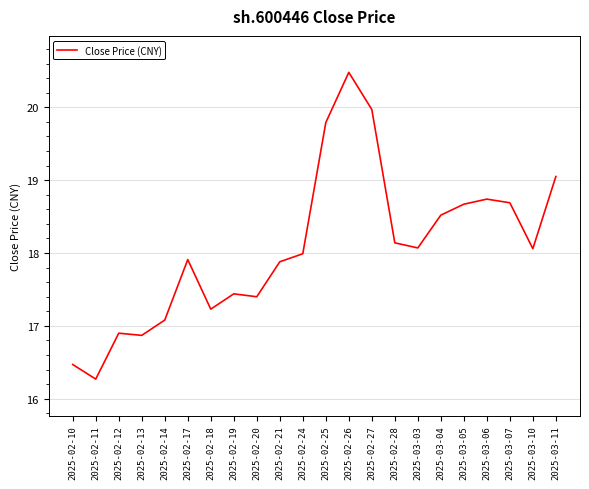

Does the chart display data point markers on the line(s)?

No